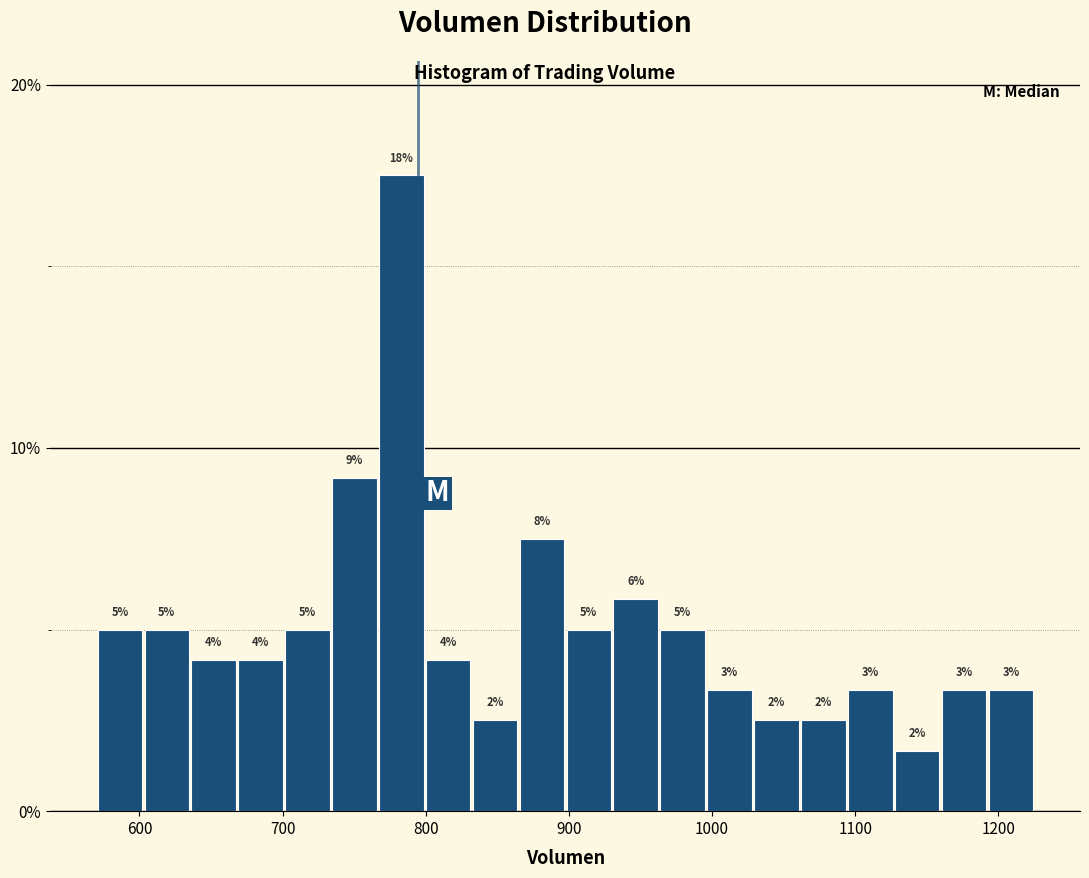

Around what value on the x-axis is the tallest bar? Give the approximate position of its centre, as read against the axis.

780